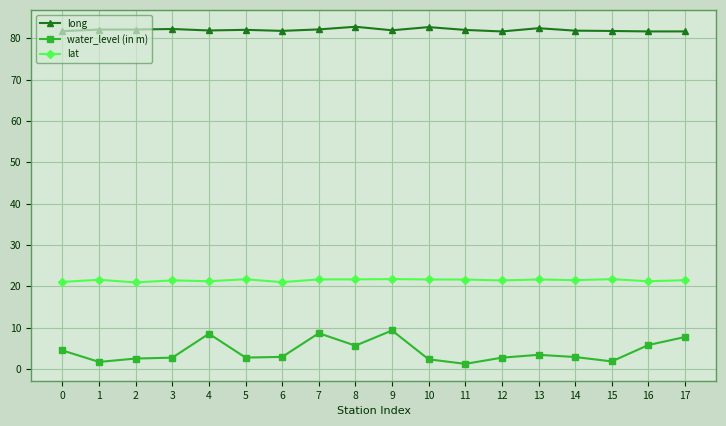

What are all the series names shown in the legend?

long, water_level (in m), lat